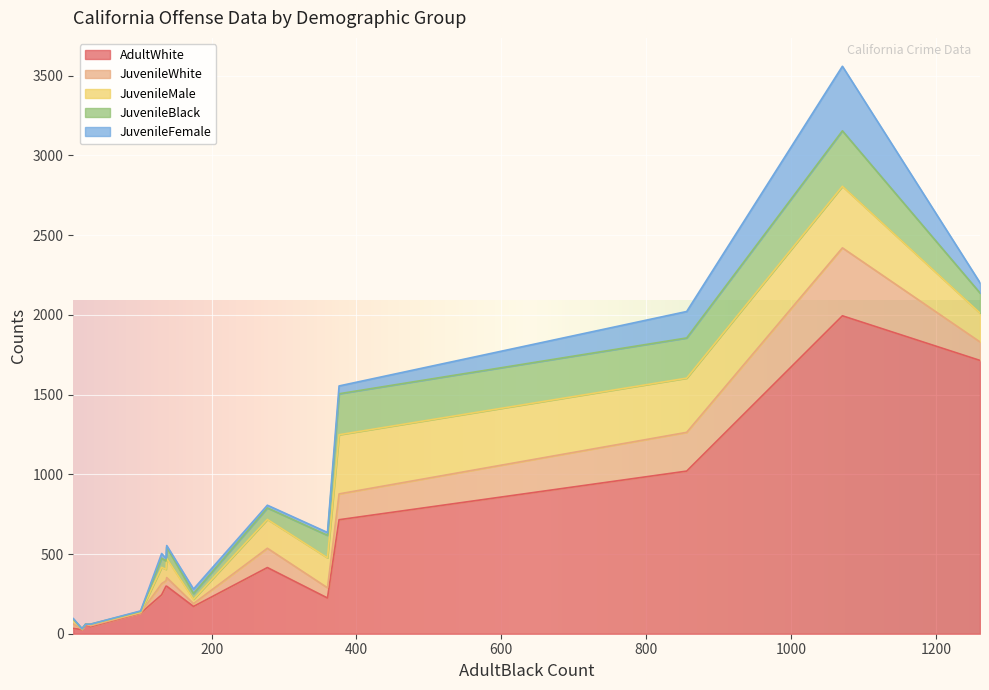

Which series has the largest total across all categories?

AdultWhite